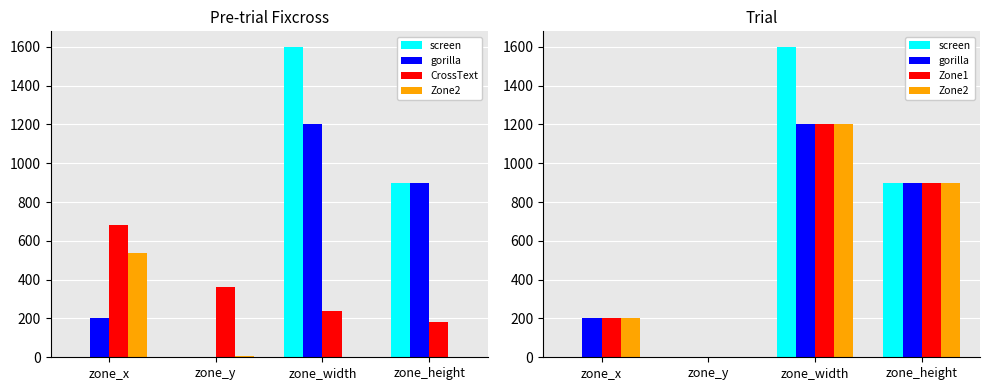

What is the total value across all series at zone_width?

5440